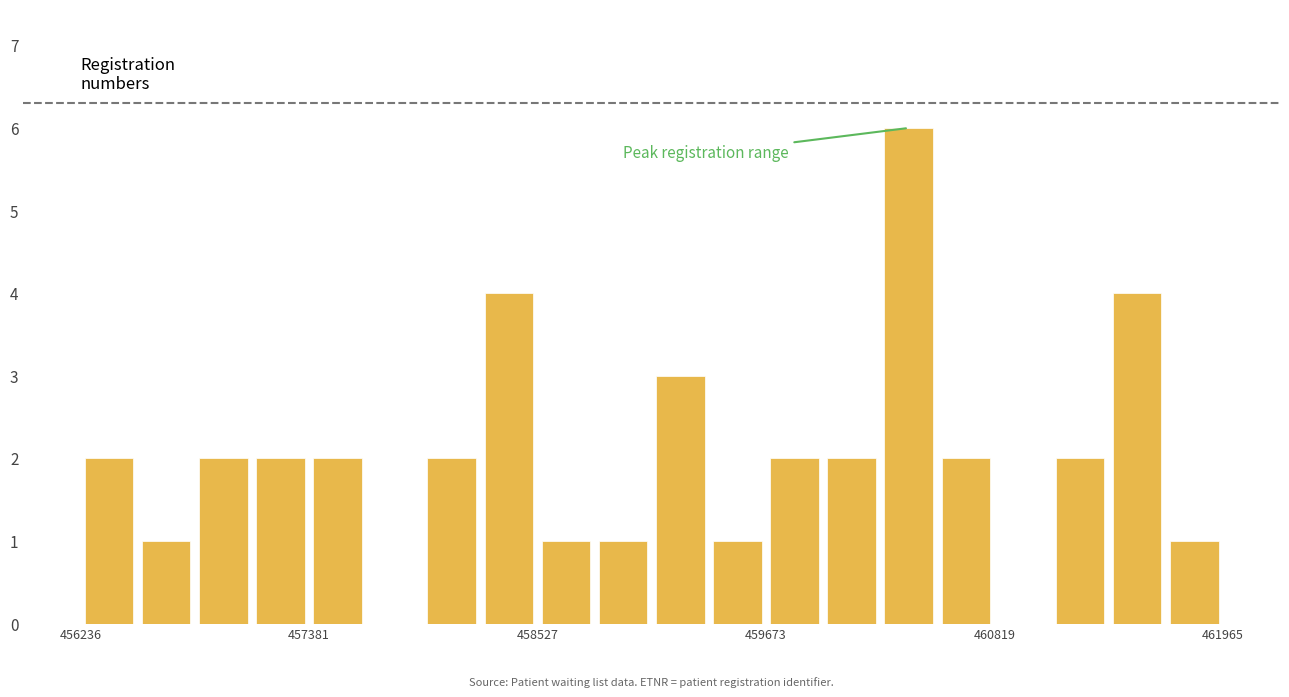

Around what value on the x-axis is the tallest bar? Give the approximate position of its centre, as read against the axis.

460400